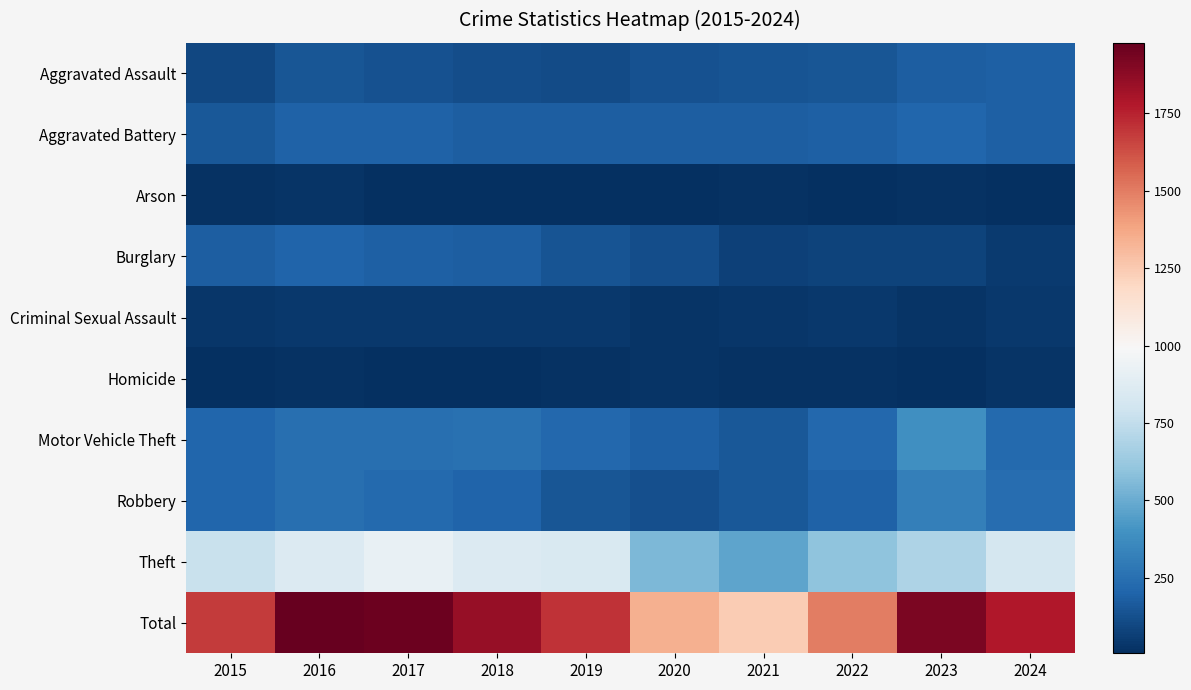

Count the number of categories in the chart.

10